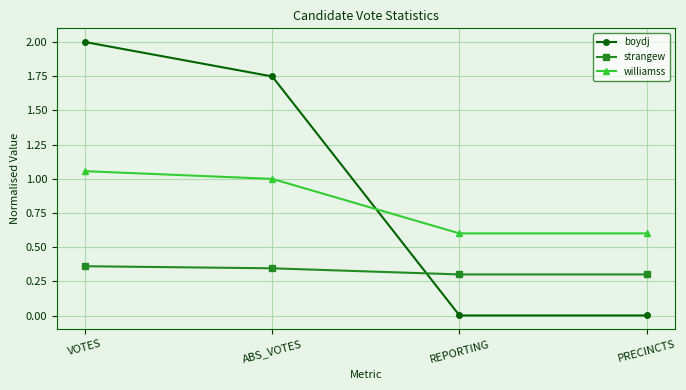

Which series has the largest range (max minus min)?

boydj